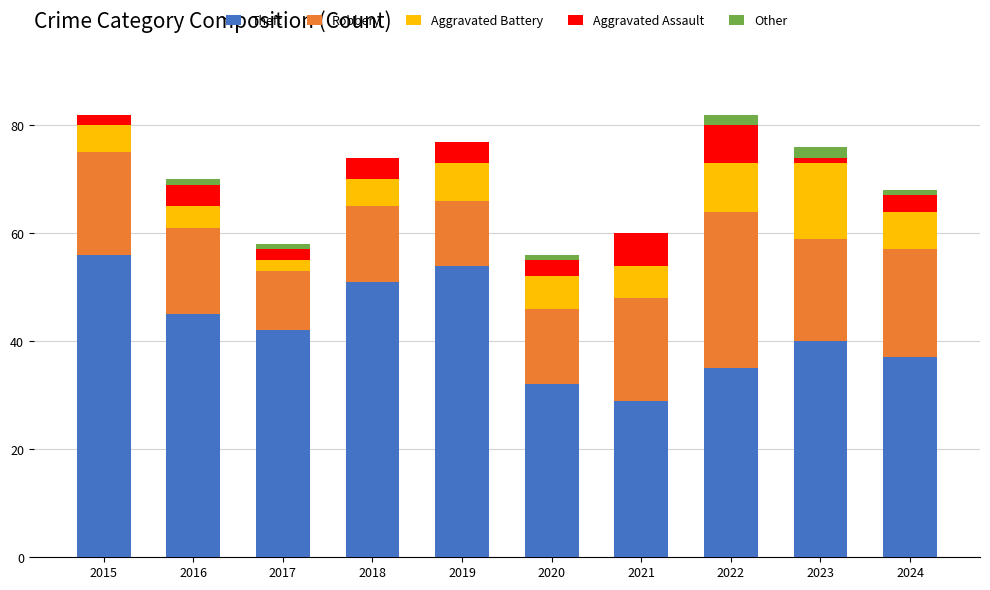

What value does the Theft series have at 2018?

51